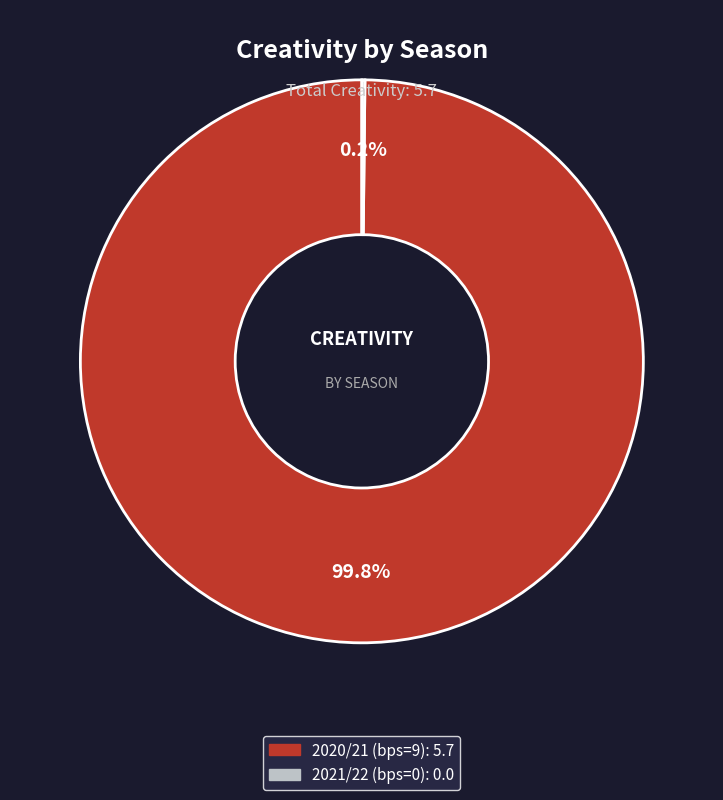

To the nearest percent, what percentage of the pie is 2020/21 (bps=9)?

100%